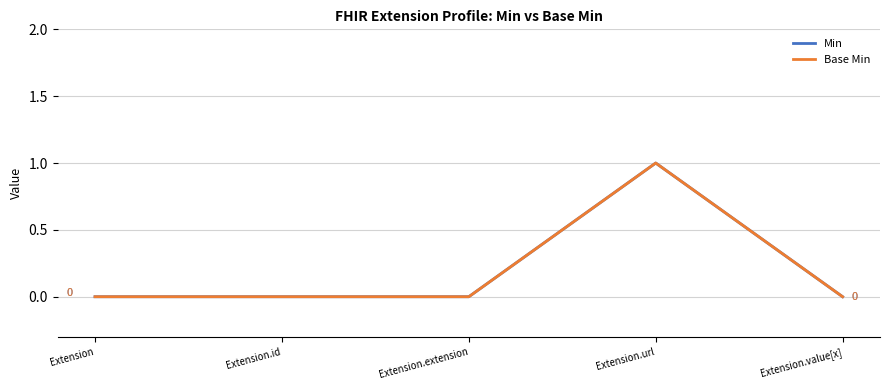

What is the difference between the maximum and second lowest values in the Base Min series?

1